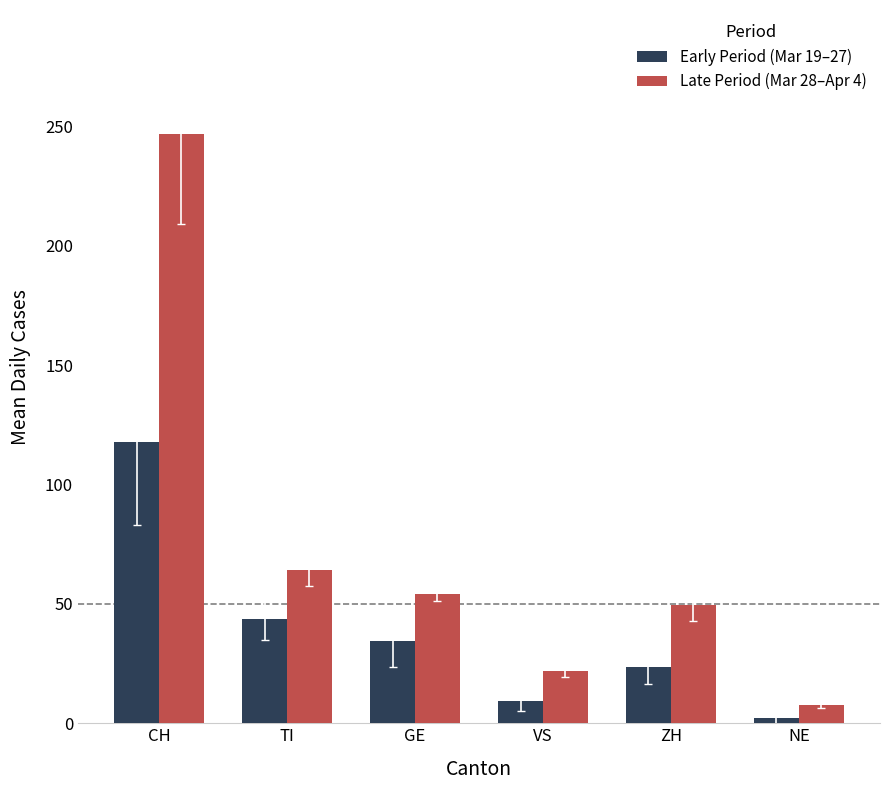

Reading left to right, transcribe all the data shown in this chart.

Early Period (Mar 19–27): 117.6	43.5	34.6	9.4	23.5	2.4
Late Period (Mar 28–Apr 4): 246.7	64.1	54.1	21.9	49.4	7.8